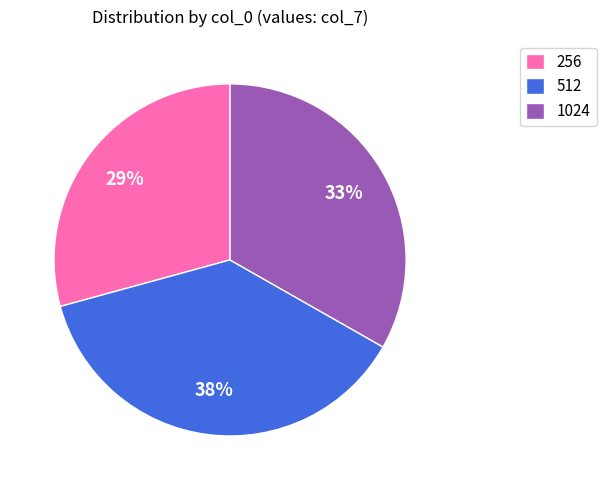

Is the sum of 512 and 256 greater than half?

Yes